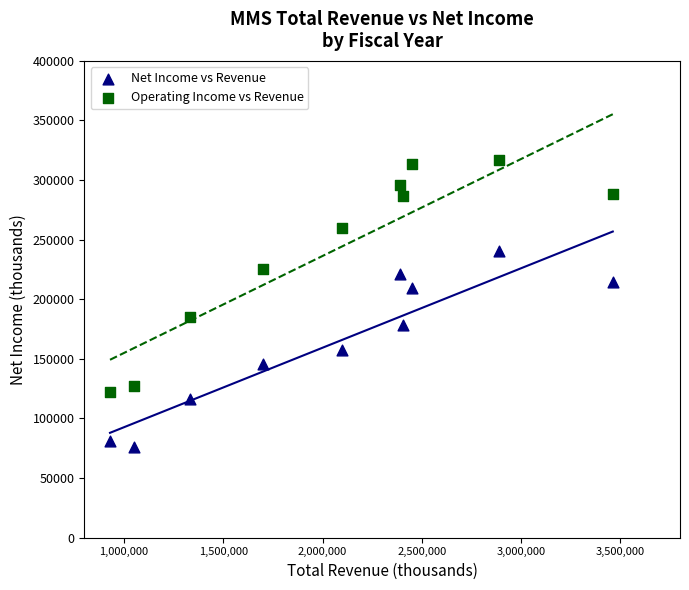

Which series reaches the minimum Y coordinate?

Net Income vs Revenue